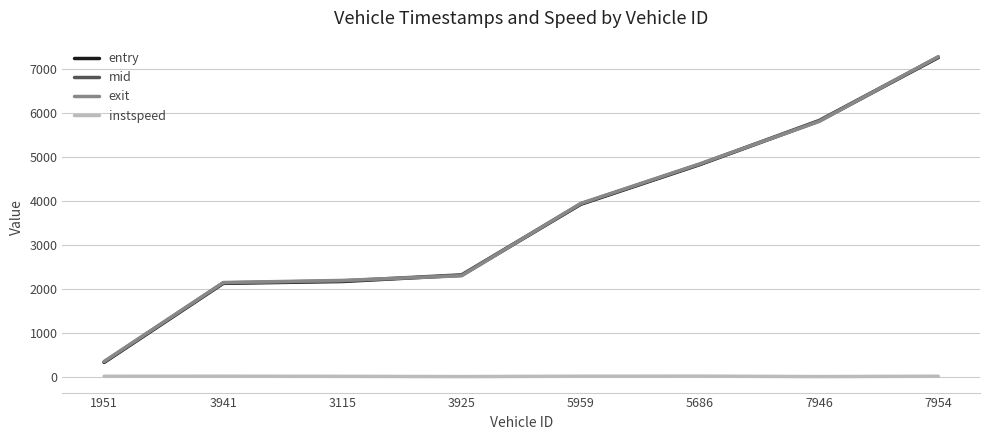

How many distinct data groups are displayed?

4